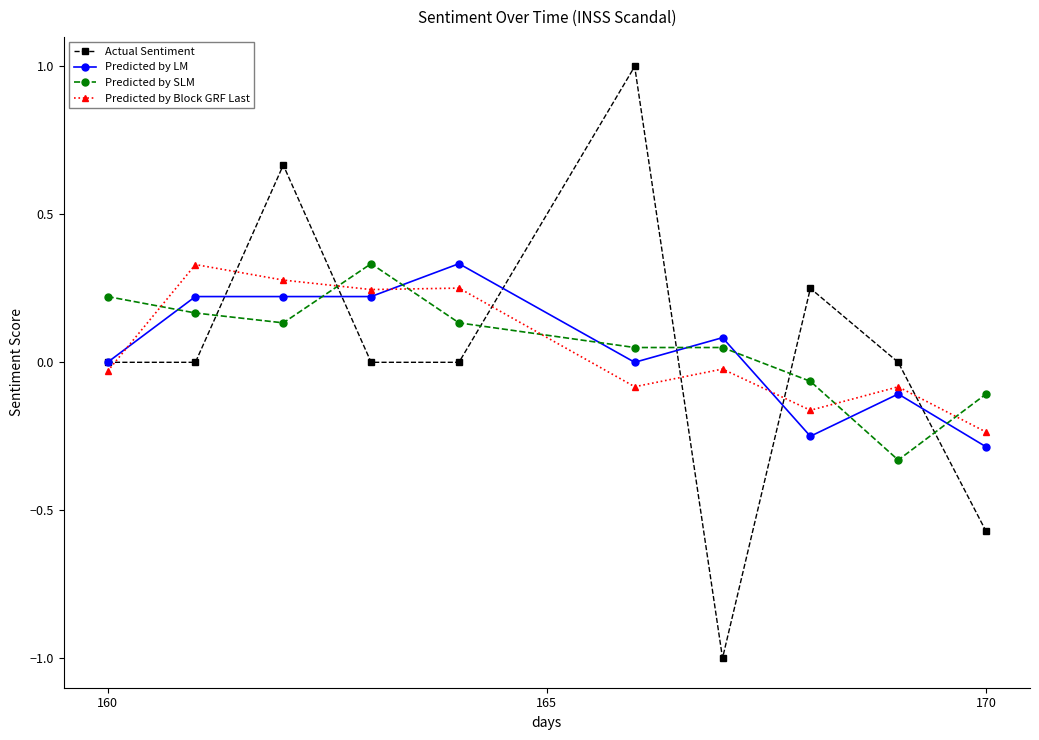

True or false: Actual Sentiment has more than 1 points higher than both neighbors.

True